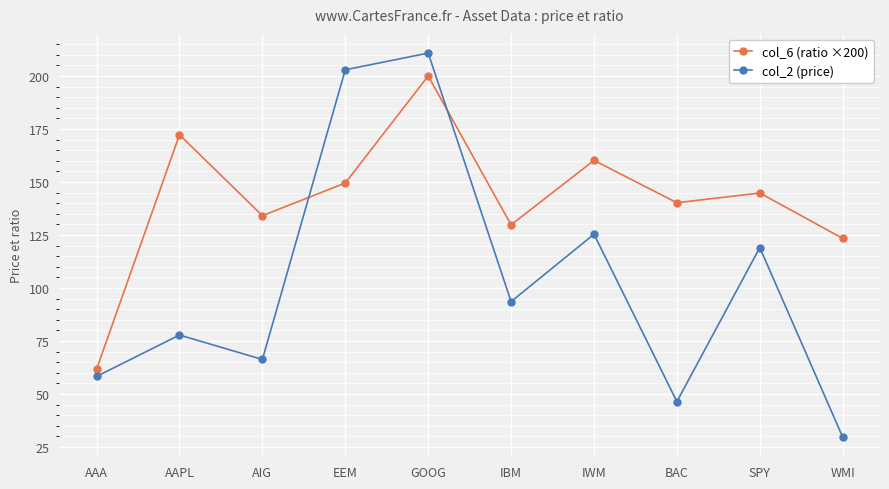

Which series has the largest range (max minus min)?

col_2 (price)